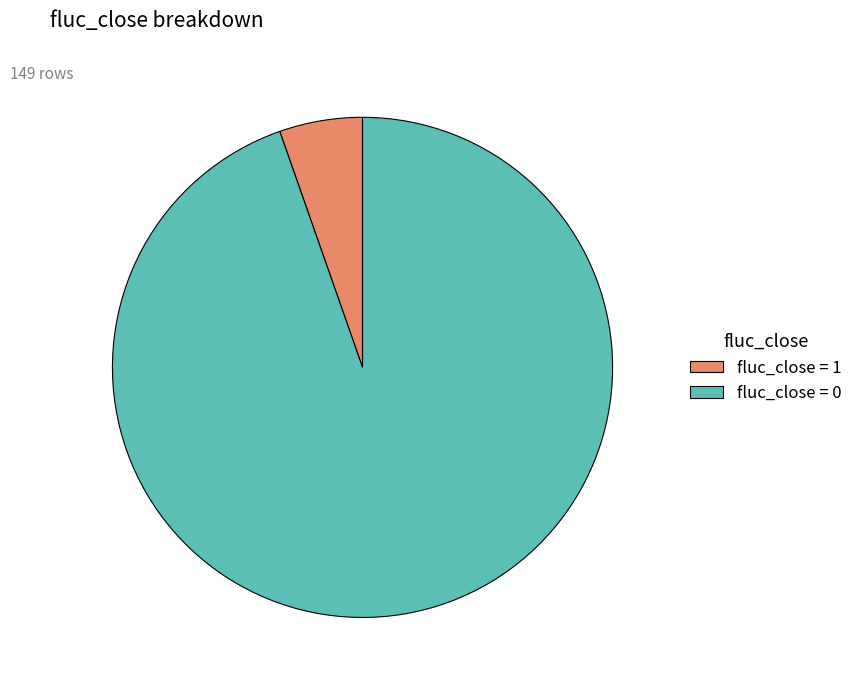

Which slice is the largest?

fluc_close = 0